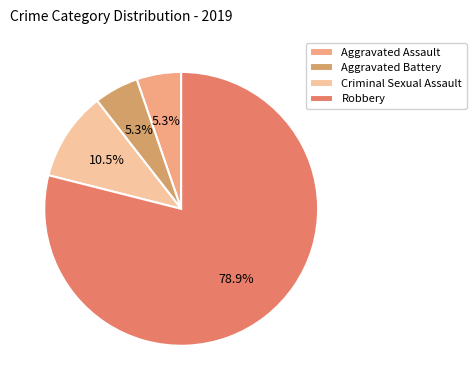

Between Criminal Sexual Assault and Robbery, which is larger?

Robbery